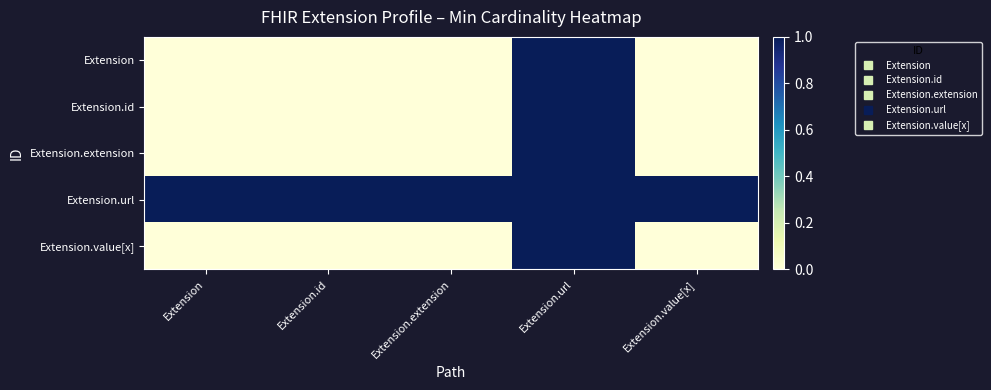

Reading right to left, transcribe all the data shown in this chart.

Extension: Extension.value[x]=0	Extension.url=1	Extension.extension=0	Extension.id=0	Extension=0
Extension.id: Extension.value[x]=0	Extension.url=1	Extension.extension=0	Extension.id=0	Extension=0
Extension.extension: Extension.value[x]=0	Extension.url=1	Extension.extension=0	Extension.id=0	Extension=0
Extension.url: Extension.value[x]=1	Extension.url=1	Extension.extension=1	Extension.id=1	Extension=1
Extension.value[x]: Extension.value[x]=0	Extension.url=1	Extension.extension=0	Extension.id=0	Extension=0